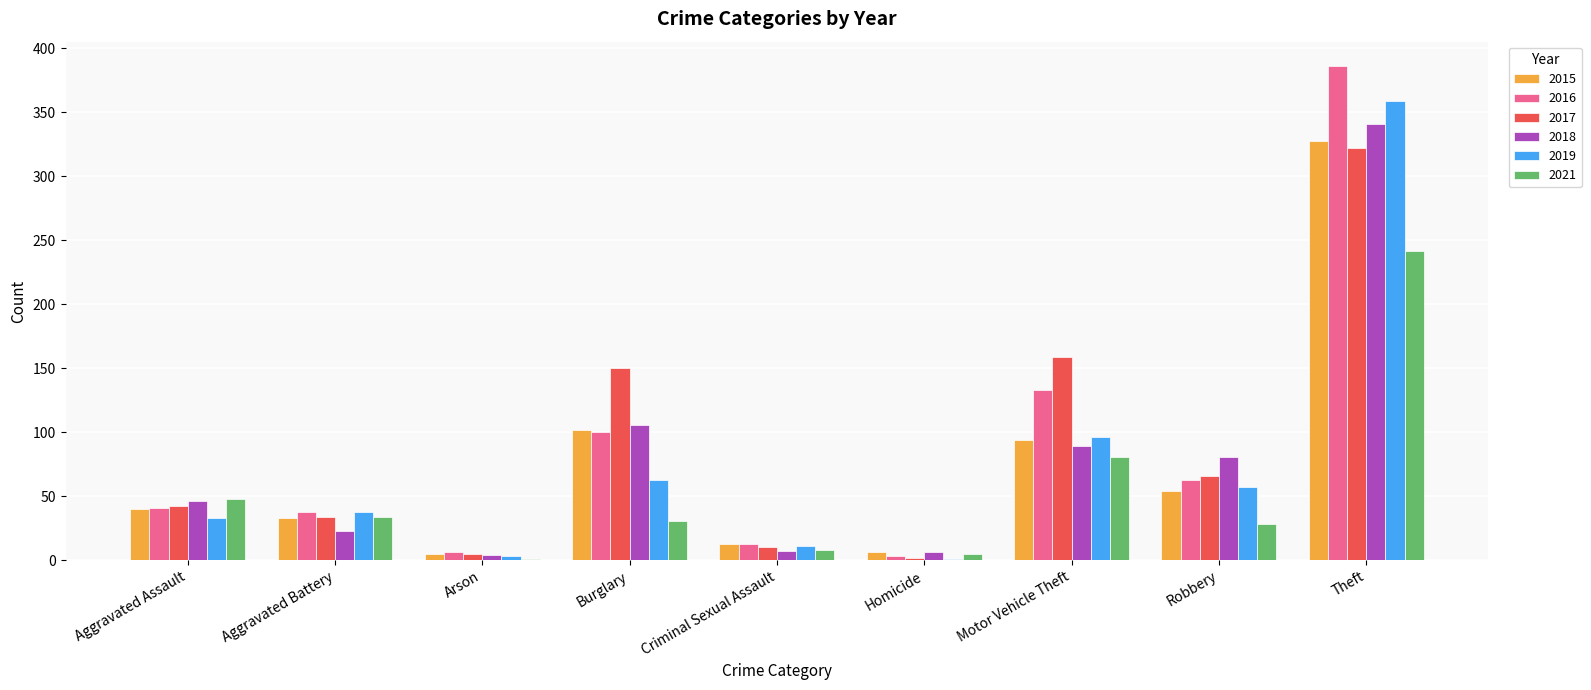

How many groups of bars are there?

9